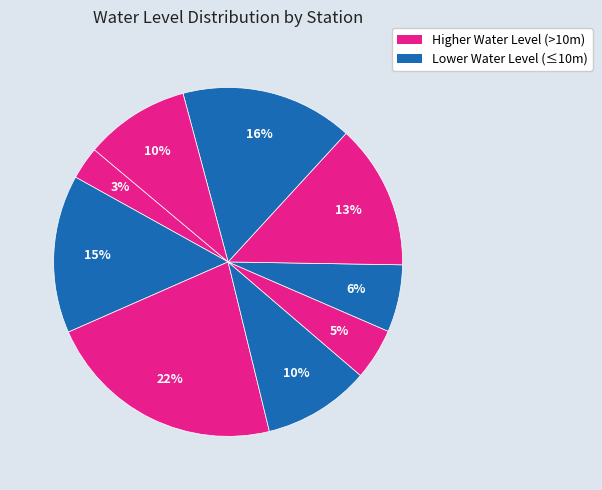

How many segments does this pie chart have?

9